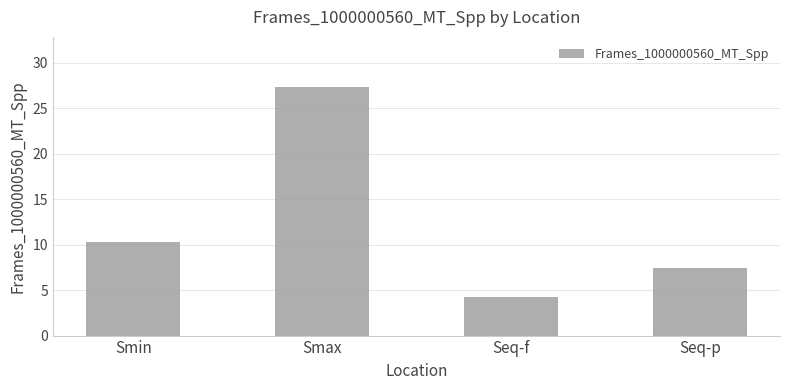

List the labels in order of value, smallest first.

Seq-f, Seq-p, Smin, Smax